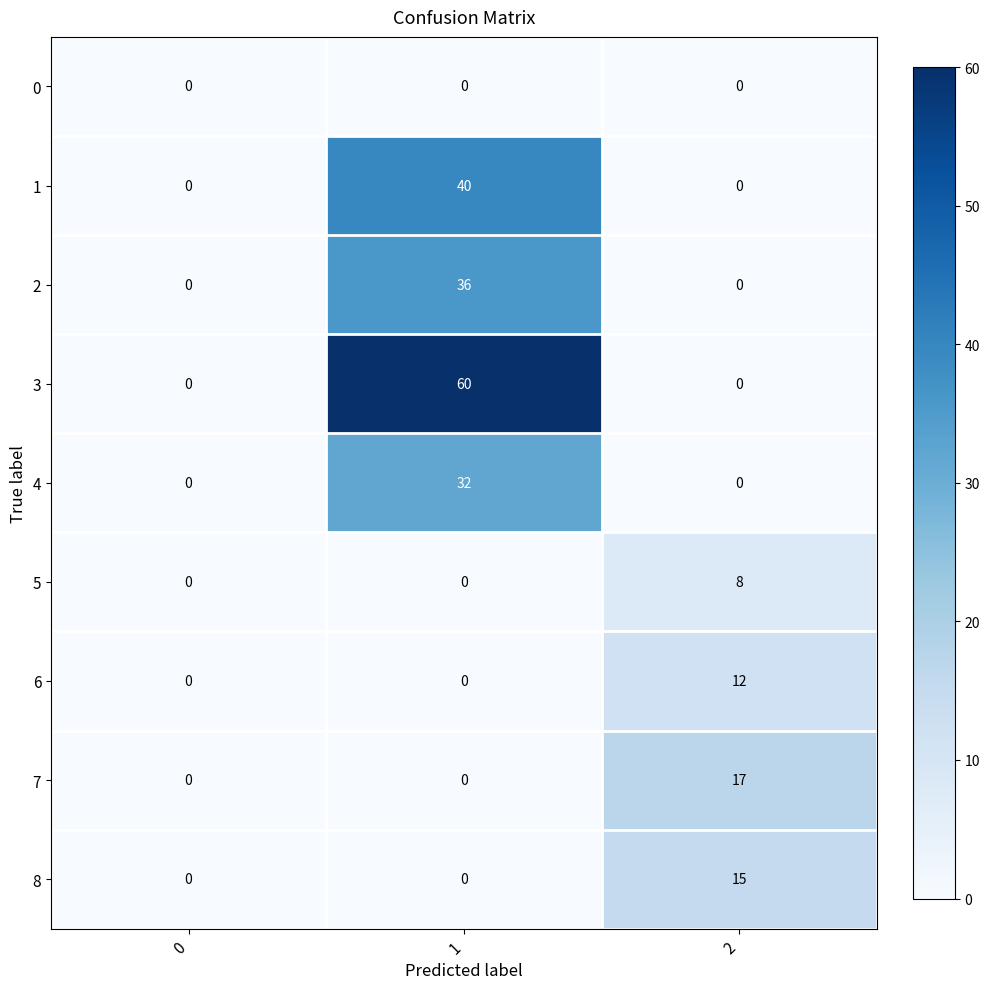

At which category is the sum across all series the highest?

1